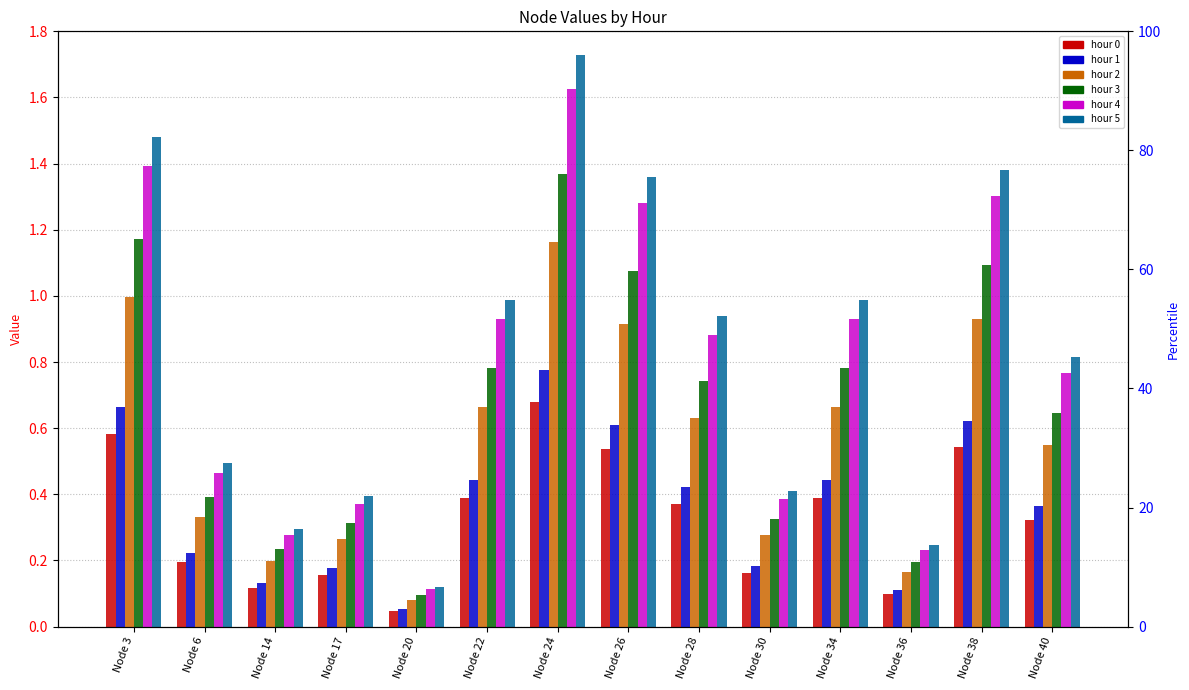

The value of hour 2 at Node 26 is 0.9. True or false?

True